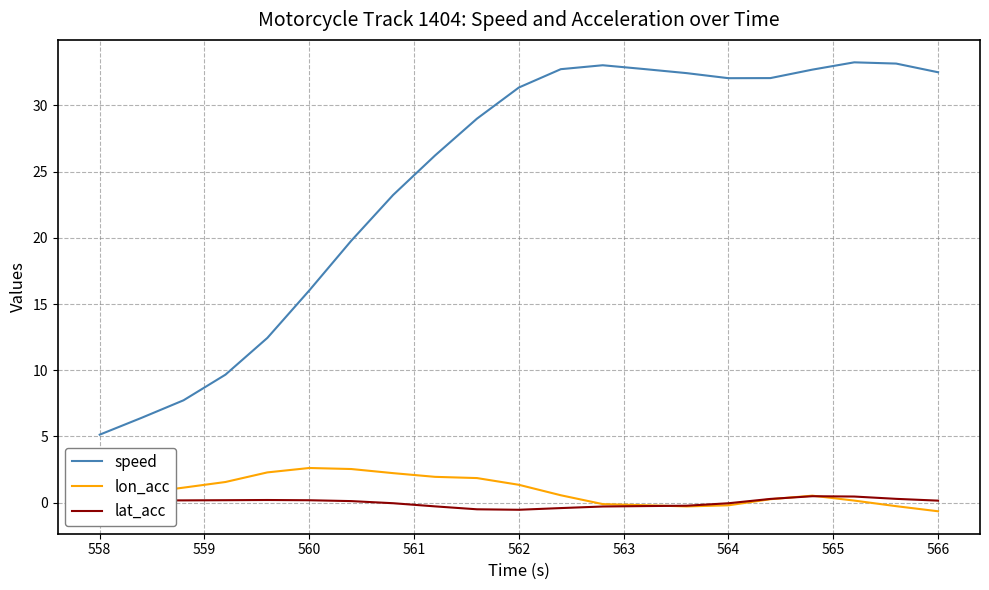

Which series has the largest total across all categories?

speed